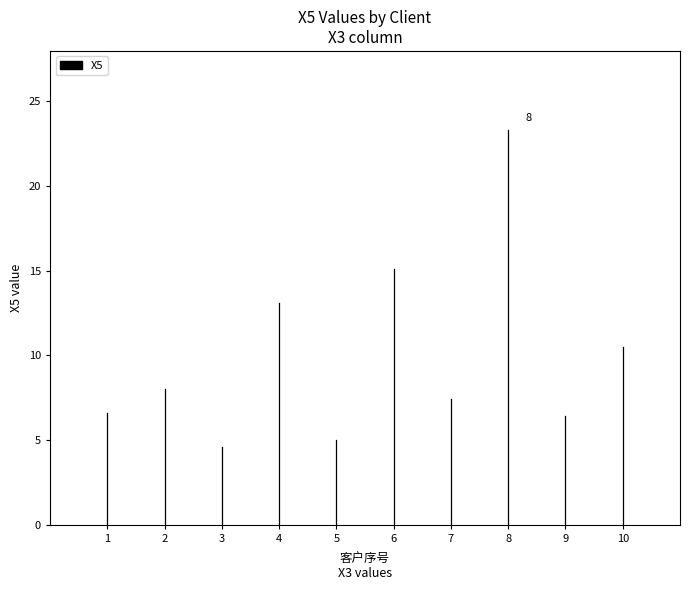

Is this an area chart (filled region under the line)?

No